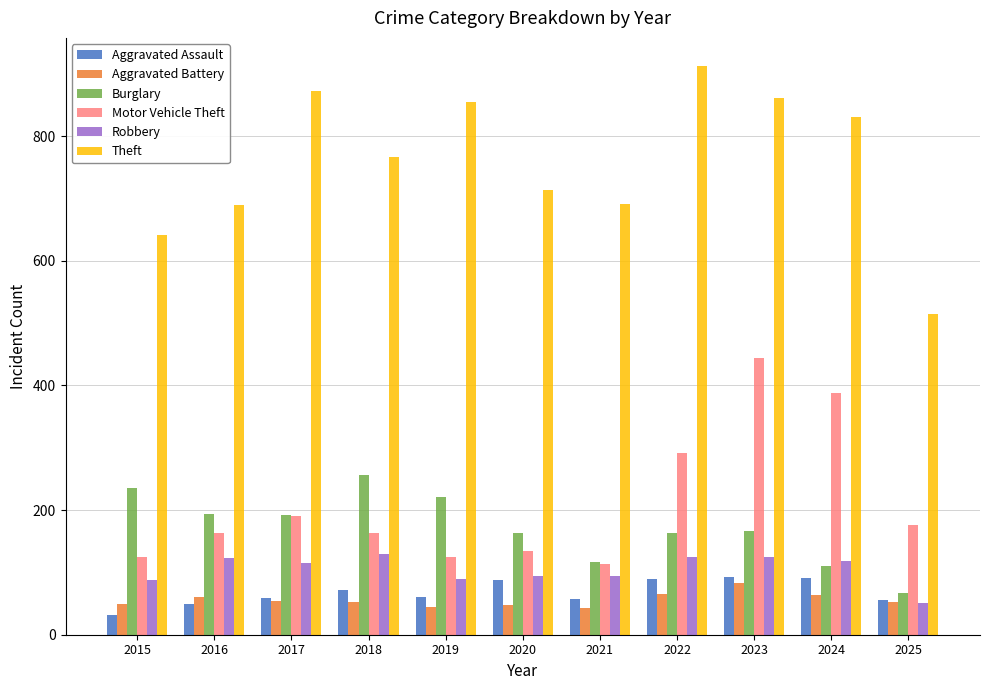

What is the sum of all Aggravated Battery values?

618